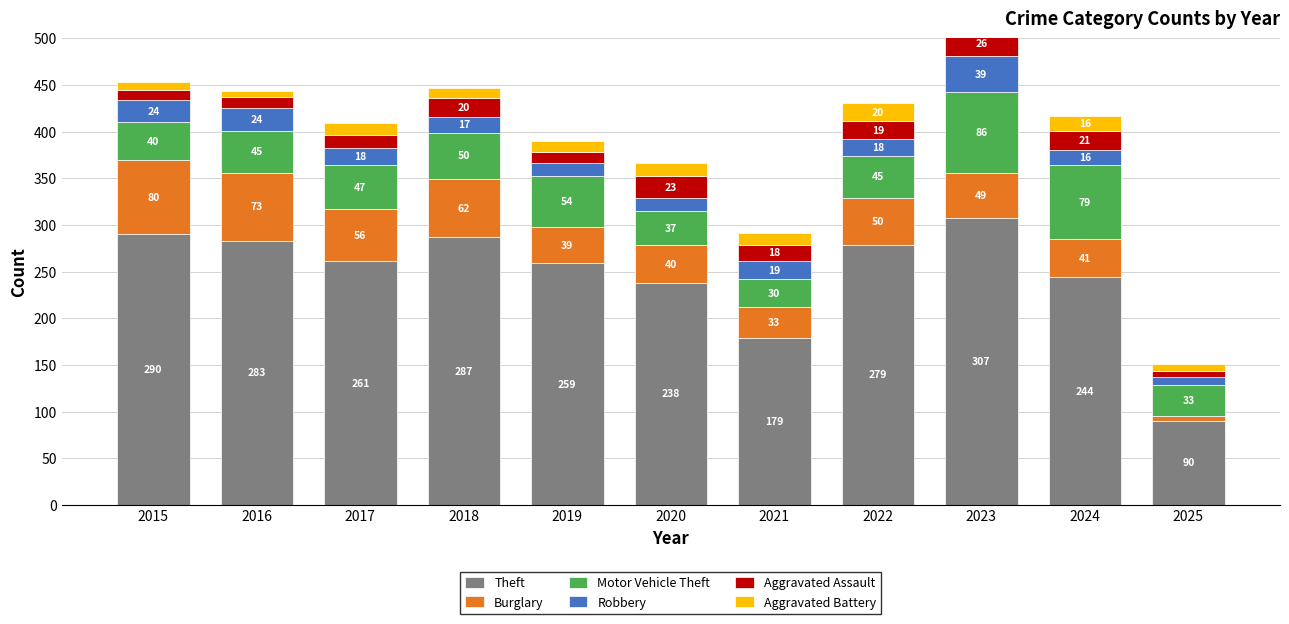

Between 2019 and 2015, which is larger?

2015